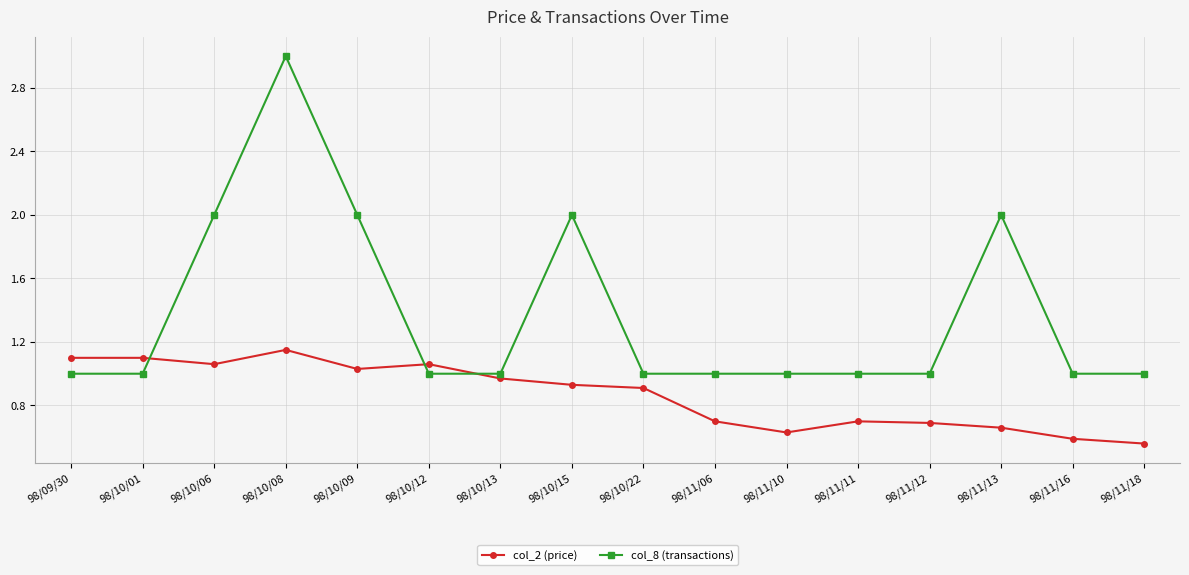

What position from the left is 98/09/30?

1